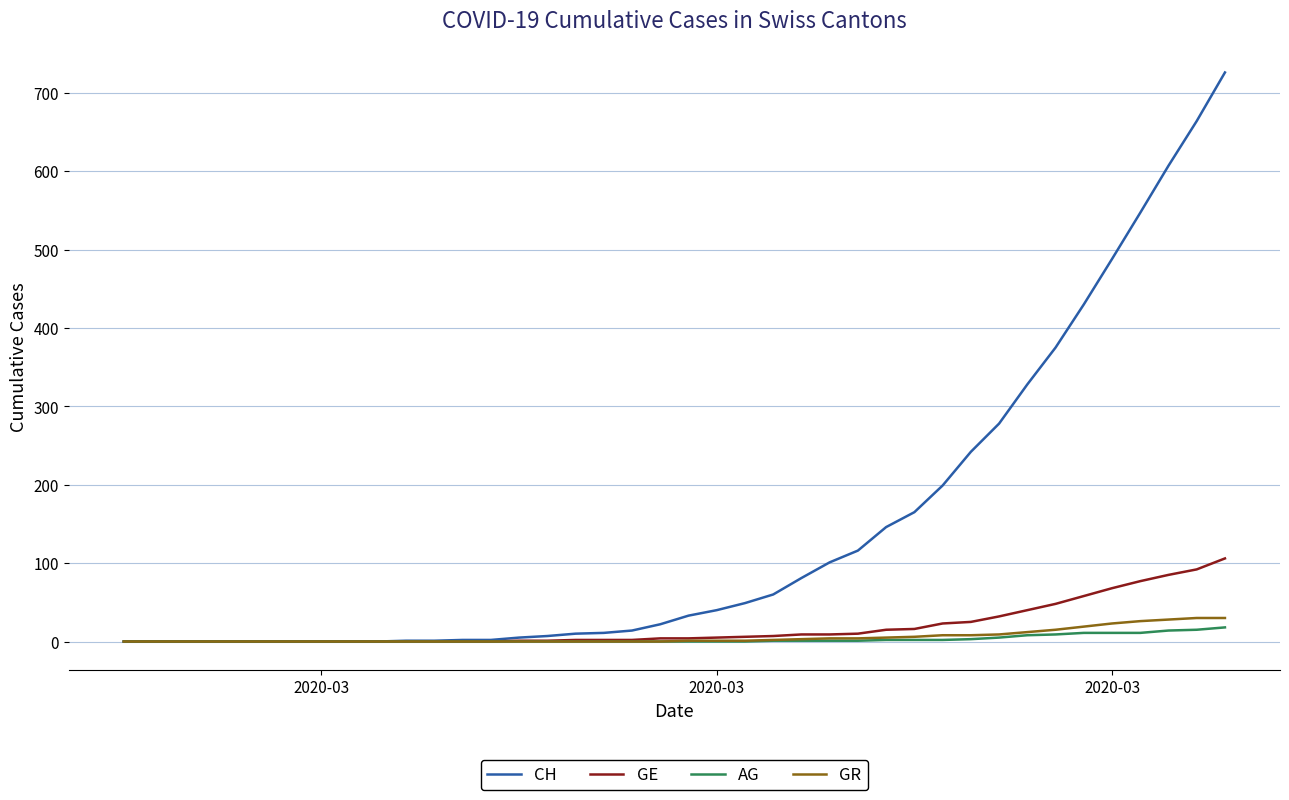

Is this an area chart (filled region under the line)?

No